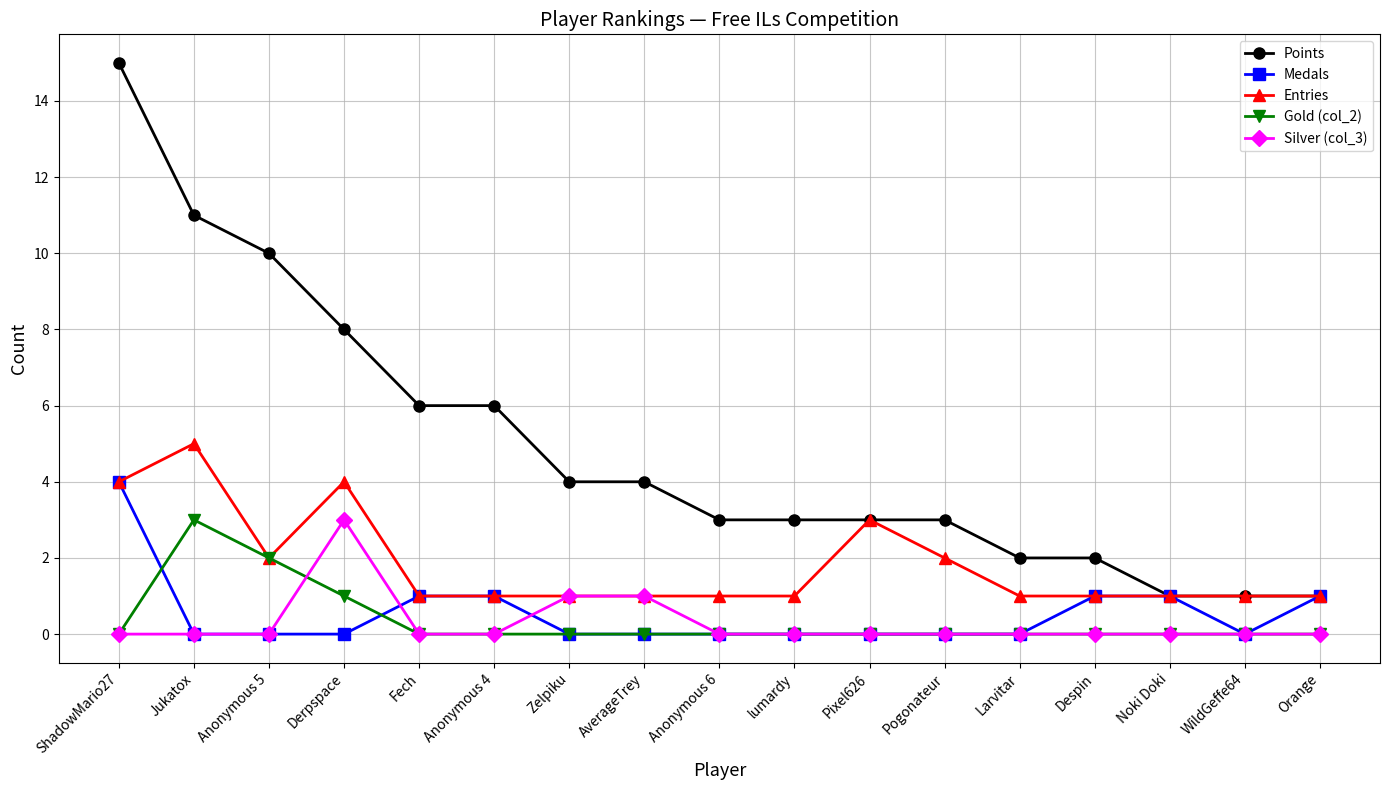

The Points series shows 2 at Despin. True or false?

True